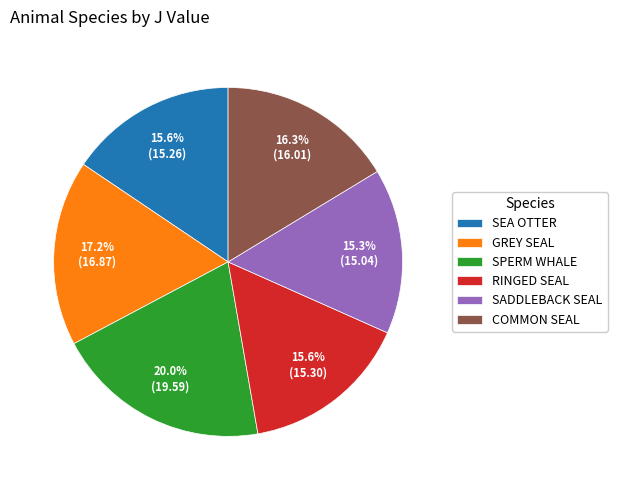

Which has a higher value, RINGED SEAL or SPERM WHALE?

SPERM WHALE